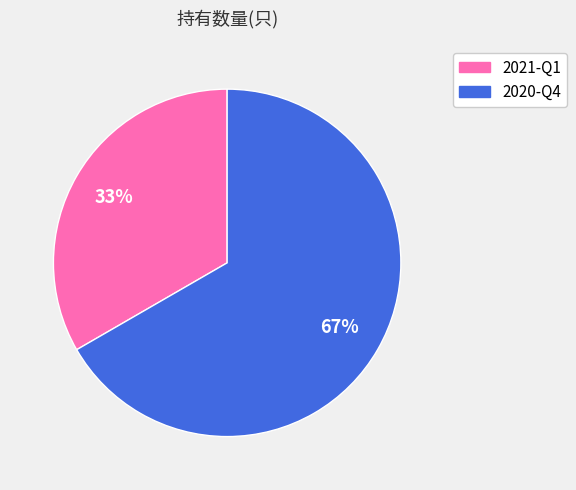

How many slices are in this pie chart?

2